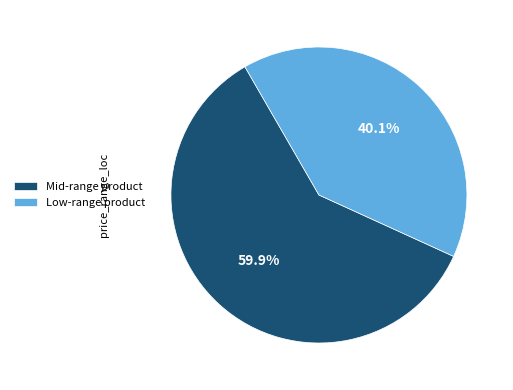

To the nearest percent, what is the average slice percentage?

50%